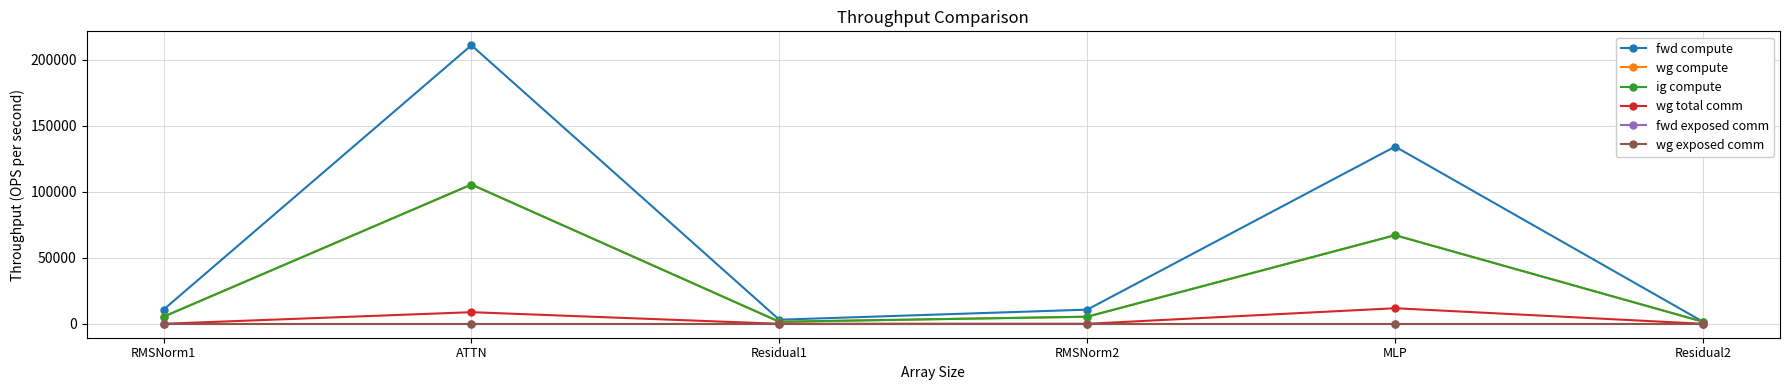

Does the chart have visible grid lines?

Yes